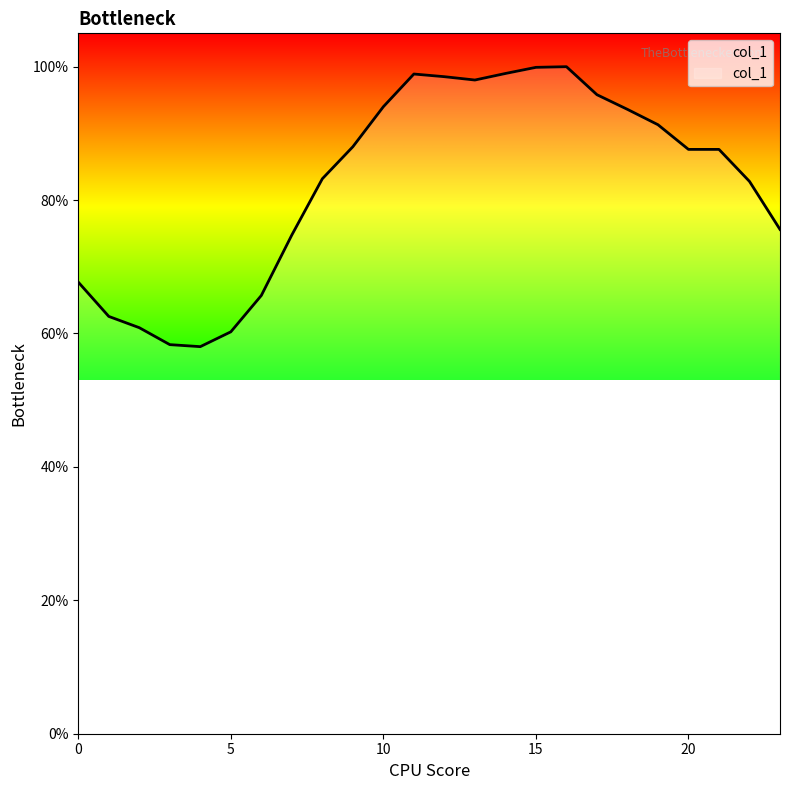

Rank the categories by value from highest to lowest.

16, 15, 14, 11, 12, 13, 17, 10, 18, 19, 9, 20, 21, 8, 22, 23, 7, 0, 6, 1, 2, 5, 3, 4